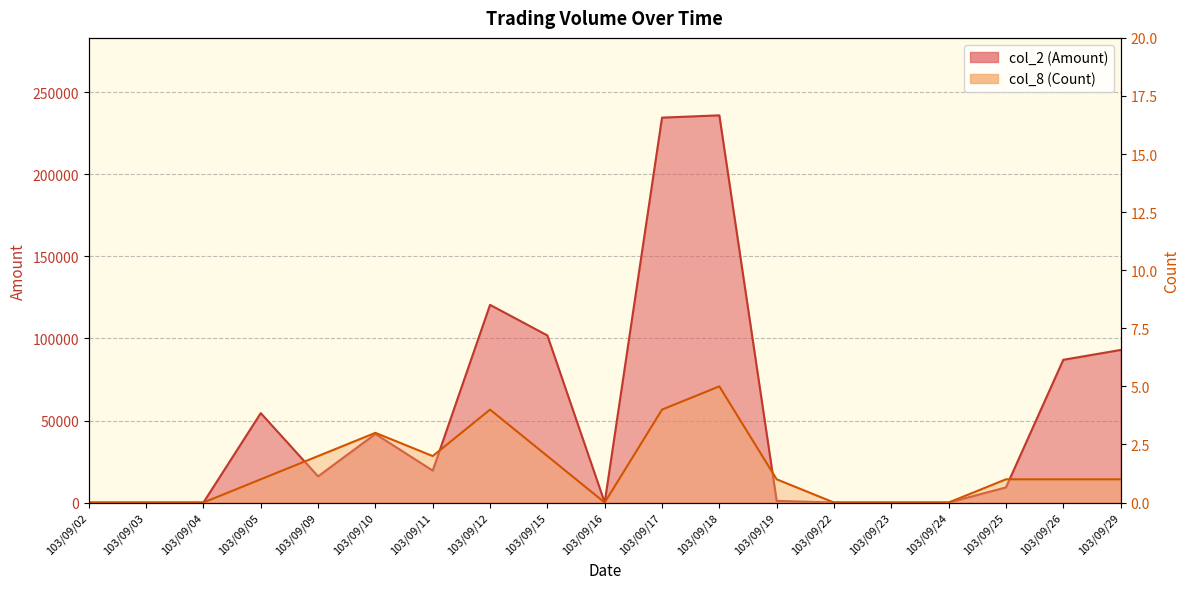

True or false: col_2 (Amount) and col_8 (Count) intersect in this chart.

False